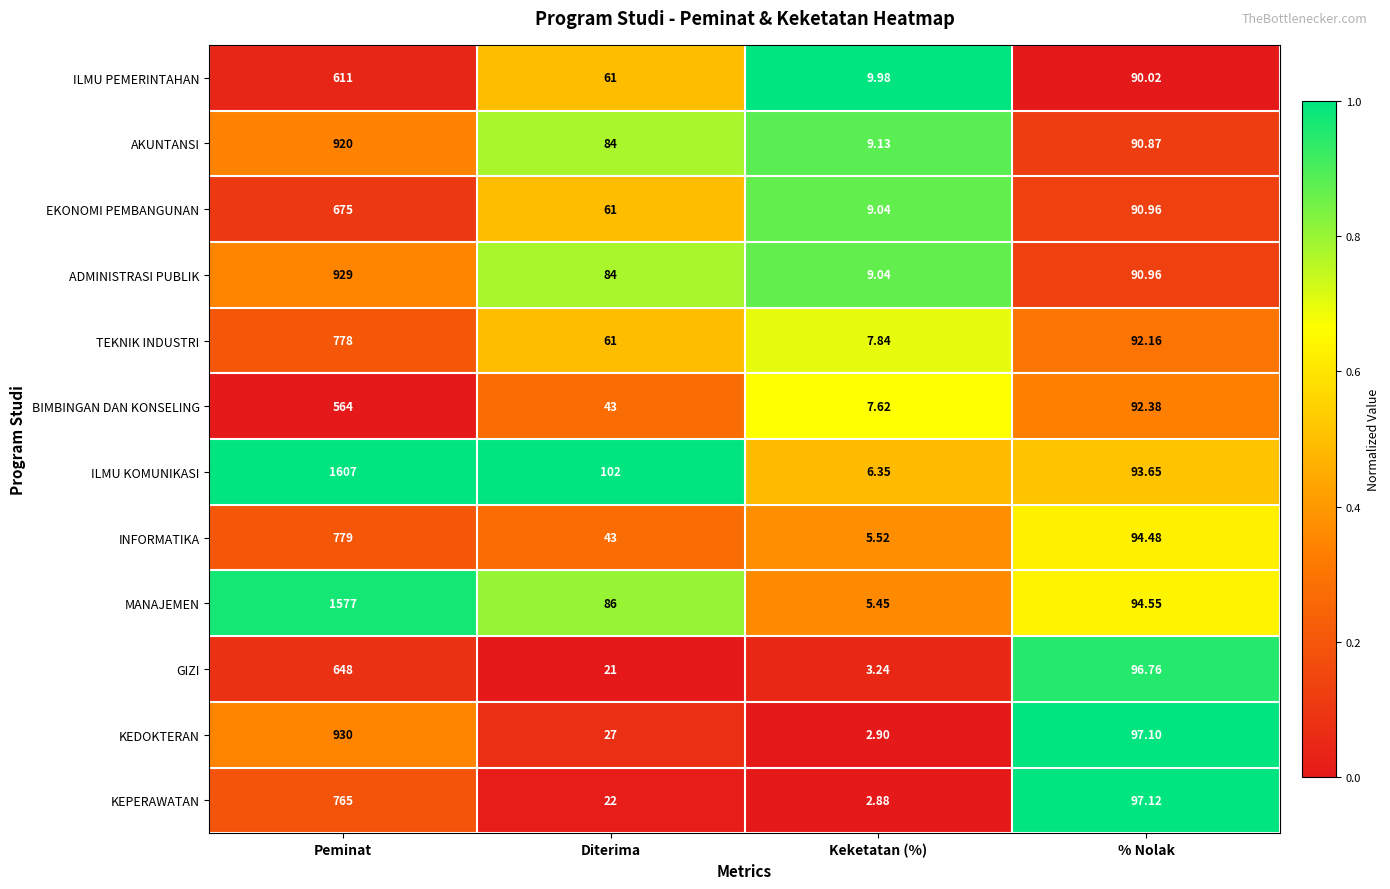

List the labels in order of ILMU KOMUNIKASI value, smallest first.

Keketatan (%), % Nolak, Diterima, Peminat